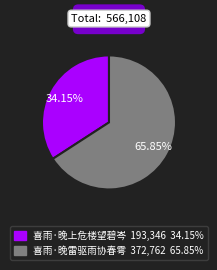

Does any single category account for the majority?

Yes